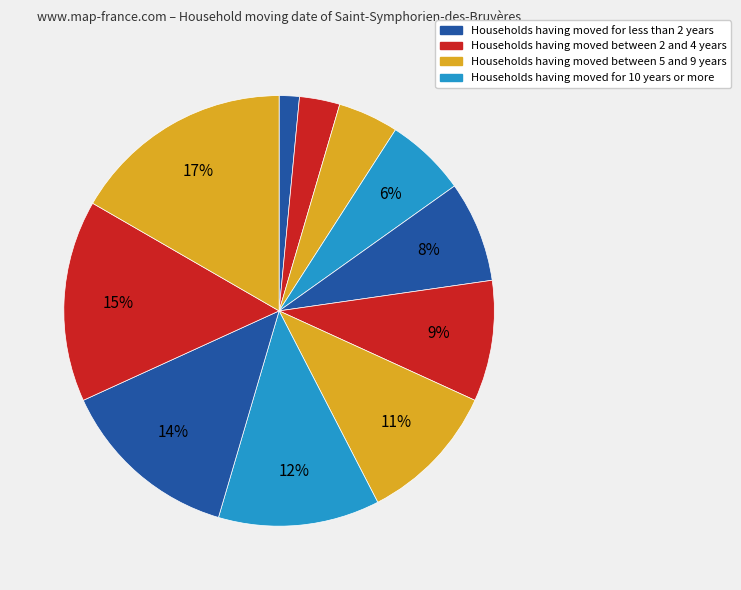

How many slices are in this pie chart?

11